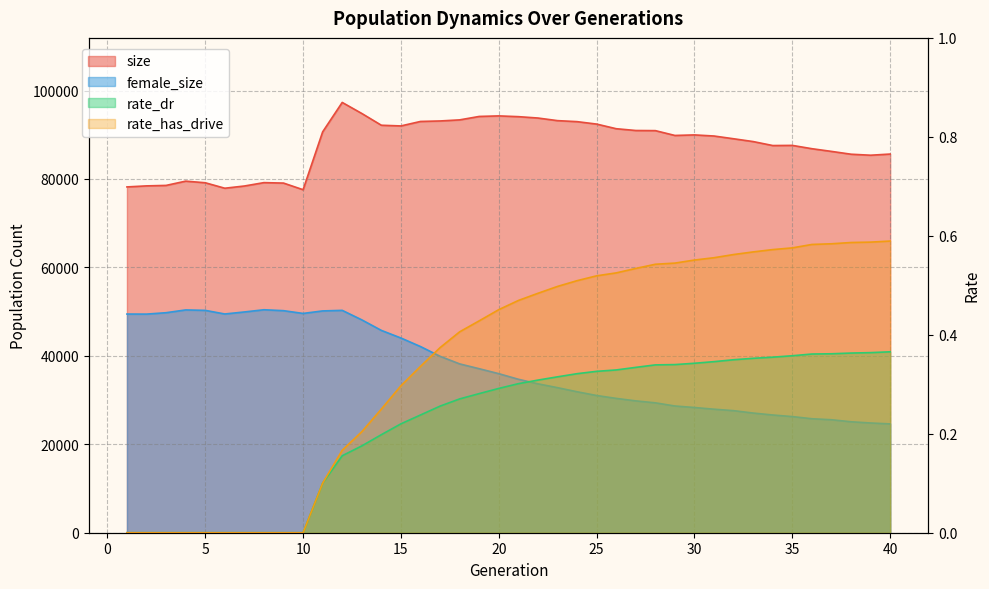

At which label does rate_has_drive reach its peak?

40